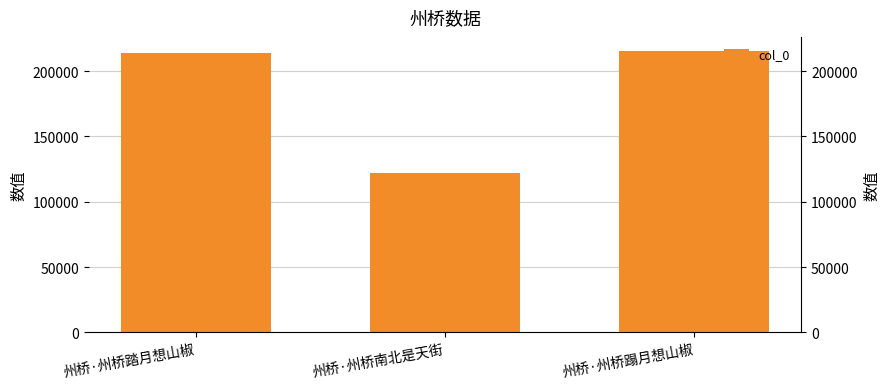

List the labels in order of value, smallest first.

州桥·州桥南北是天街, 州桥·州桥踏月想山椒, 州桥·州桥蹋月想山椒